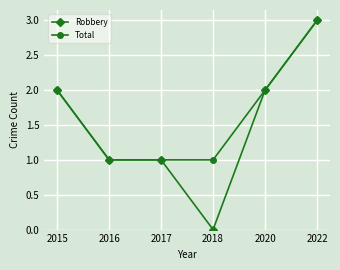

What is the difference between the maximum and minimum values in the Robbery series?

3